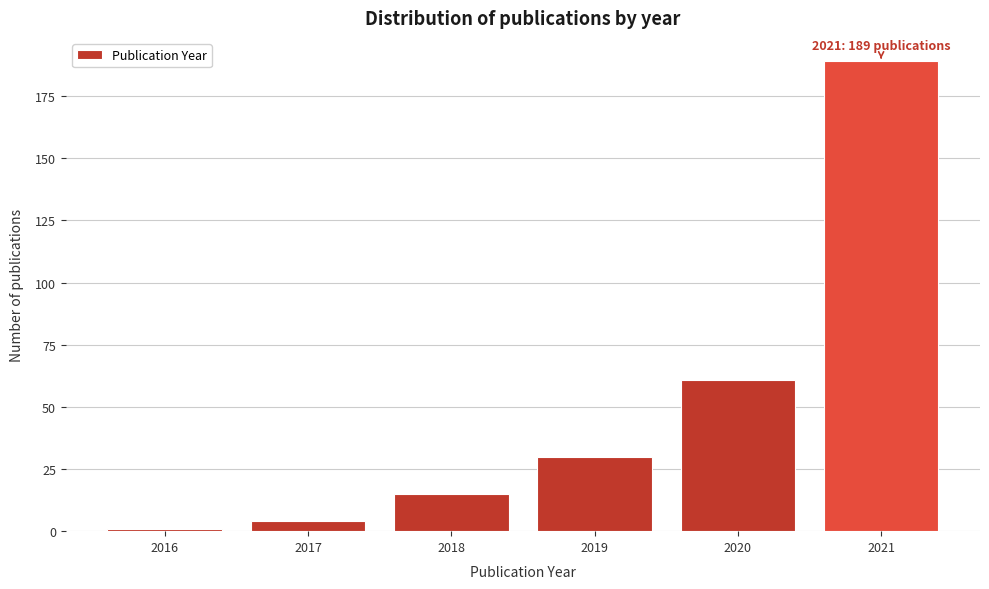

Reading left to right, extract all data points from this chart.

2016=1	2017=4	2018=15	2019=30	2020=61	2021=189